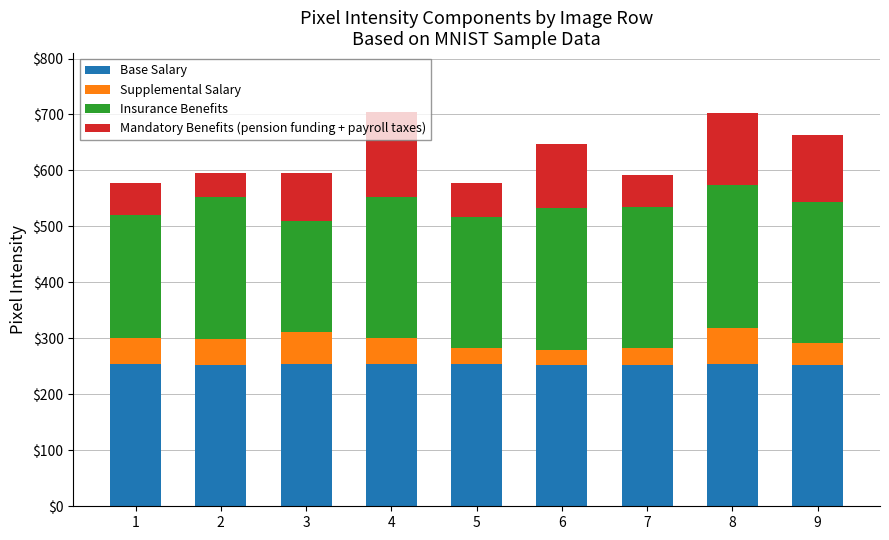

What is the highest value of the Base Salary series?

255